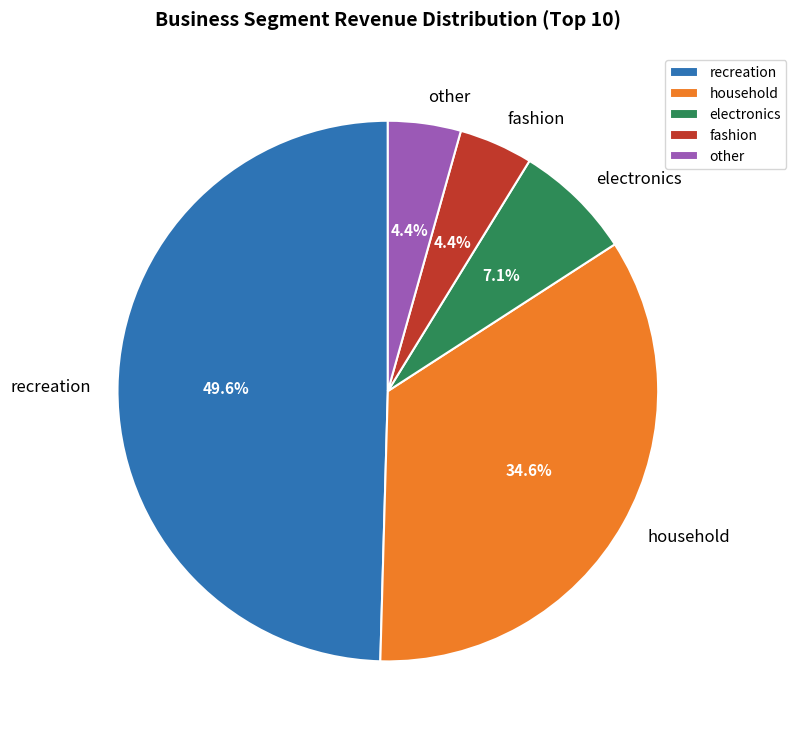

Is recreation the majority of the pie?

No